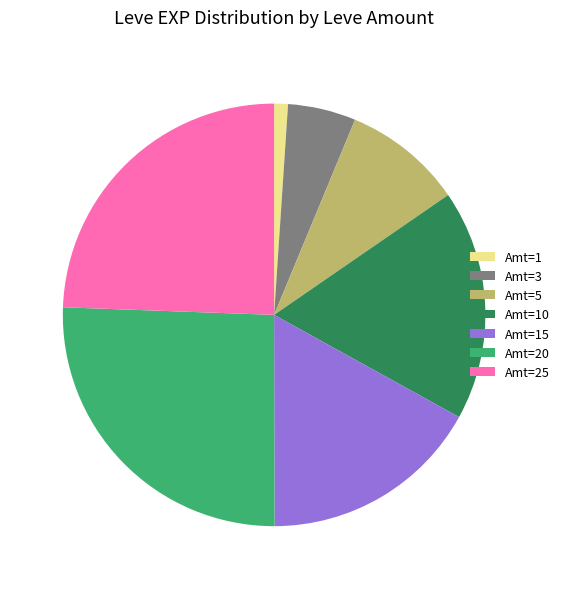

True or false: Amt=20 accounts for 26% of the total.

True